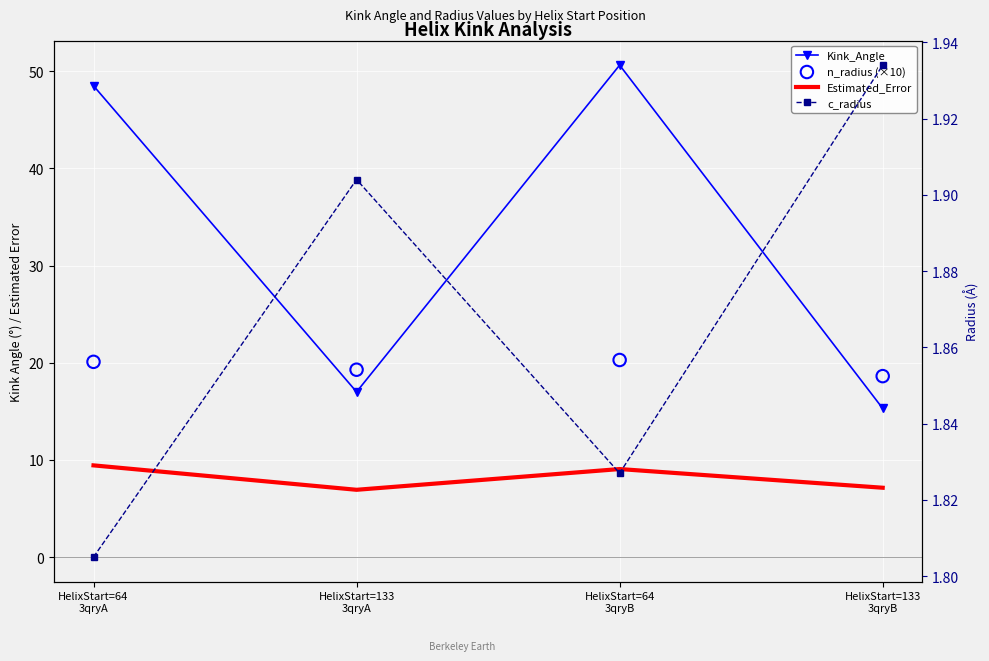

At which category is the sum across all series the highest?

HelixStart=64
3qryB